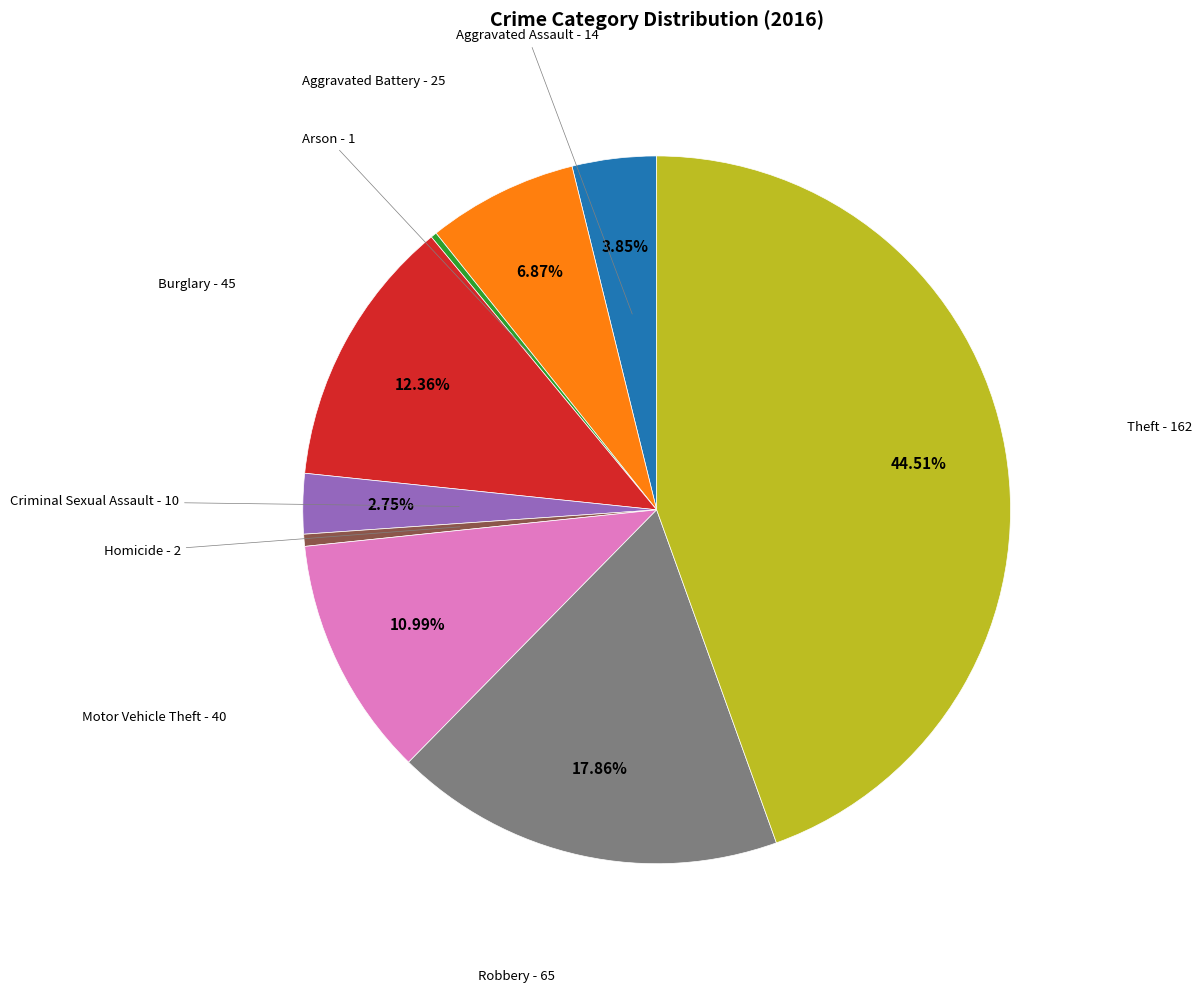

Is there any slice that represents more than half of the pie?

No